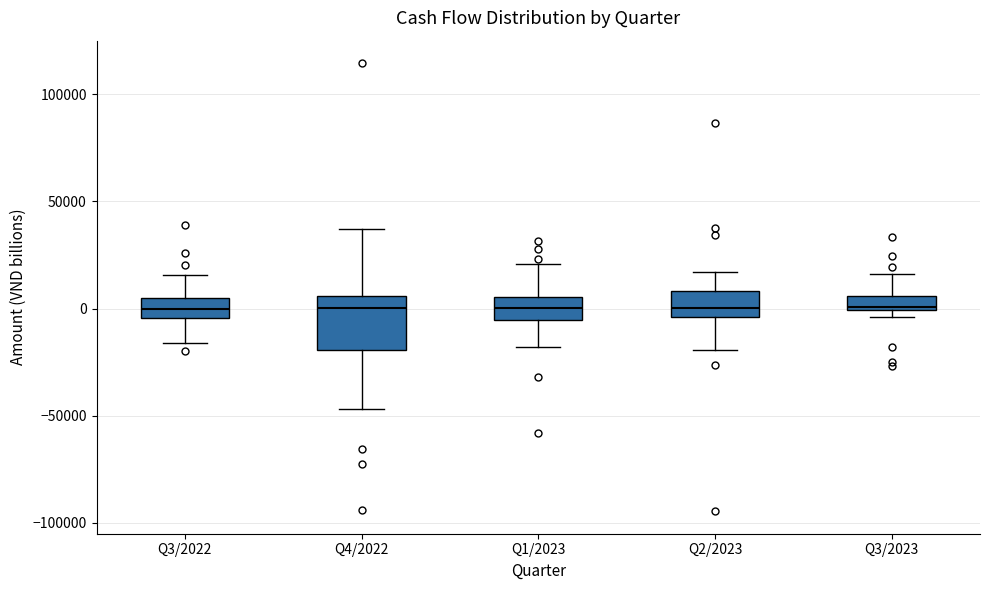

Where is the lower edge of the box for Q2/2023 on the y-axis? The values are not printed on the chart, so give them approximately, as read against the axis.

-5000